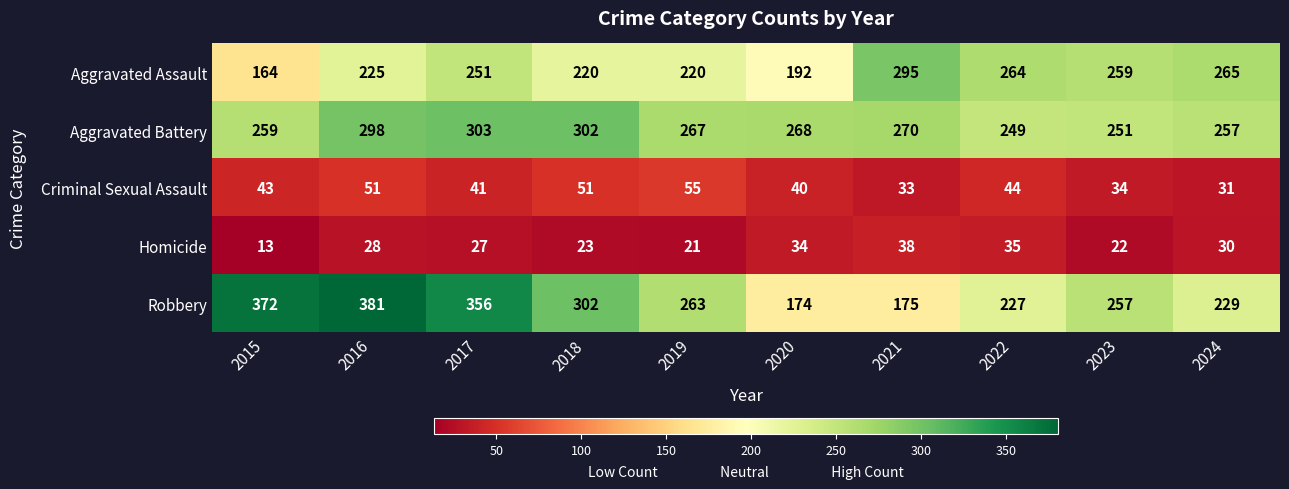

At which label is Aggravated Assault closest to 229?

2016